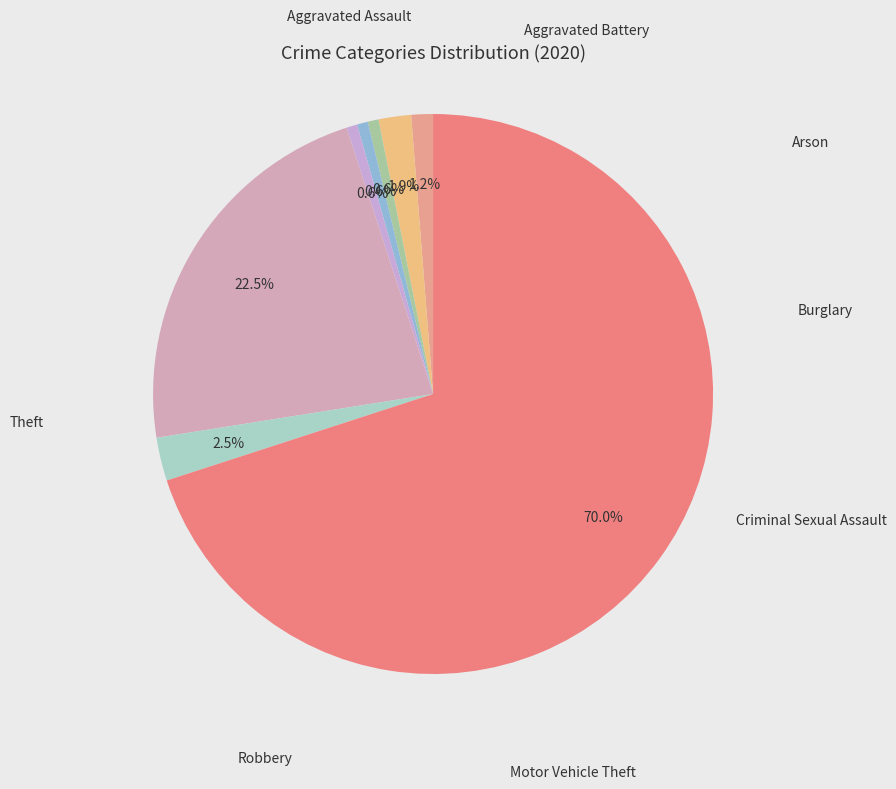

Rank the categories by value from highest to lowest.

Theft, Motor Vehicle Theft, Robbery, Aggravated Battery, Aggravated Assault, Arson, Burglary, Criminal Sexual Assault